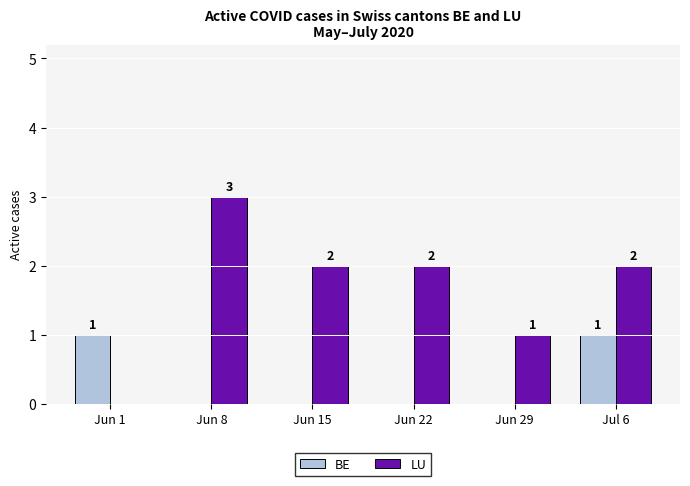

True or false: LU has a value of 1 at Jun 22.

False